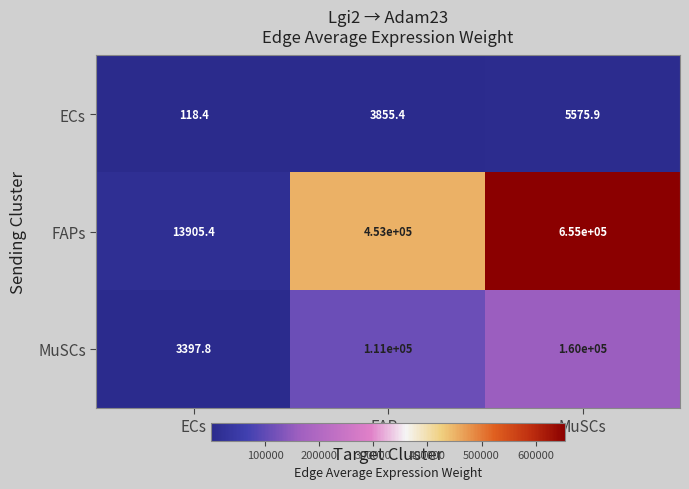

List the series in order of their overall mean, highest first.

FAPs, MuSCs, ECs